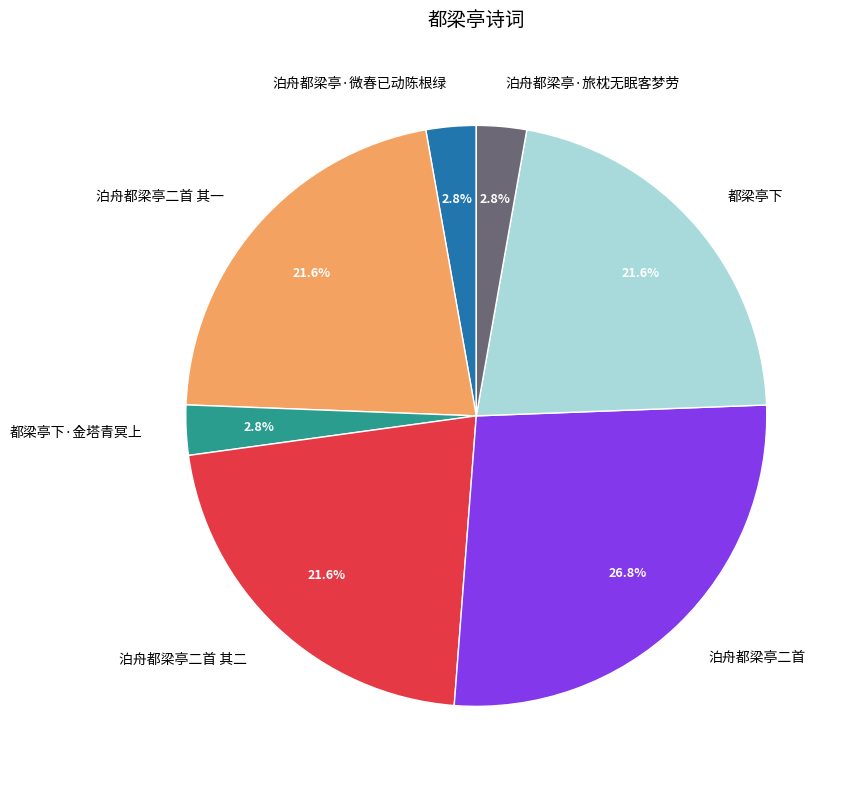

What portion of the pie excludes 泊舟都梁亭二首 其二?

78.4%